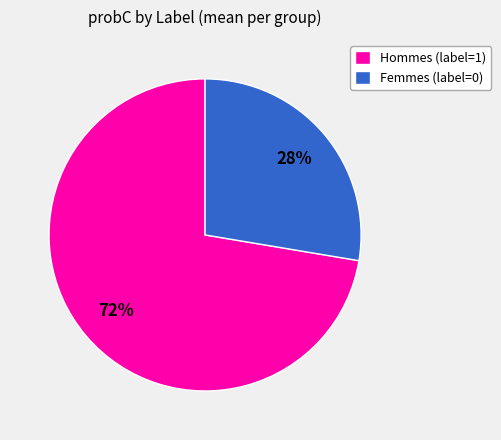

To the nearest percent, what is the average slice percentage?

50%